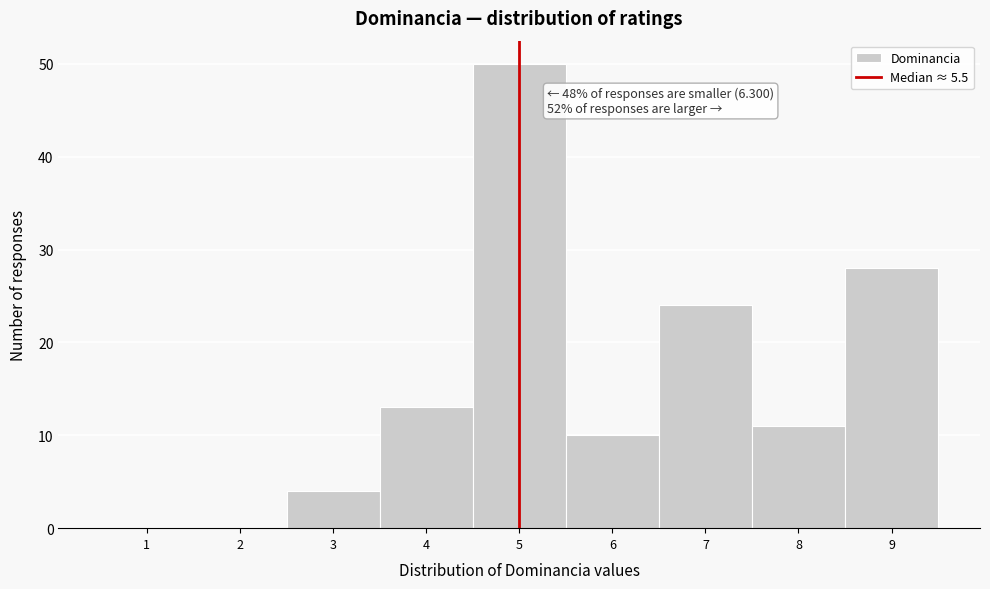

Reading left to right, extract all data points from this chart.

1=0	2=0	3=4	4=13	5=50	6=10	7=24	8=11	9=28